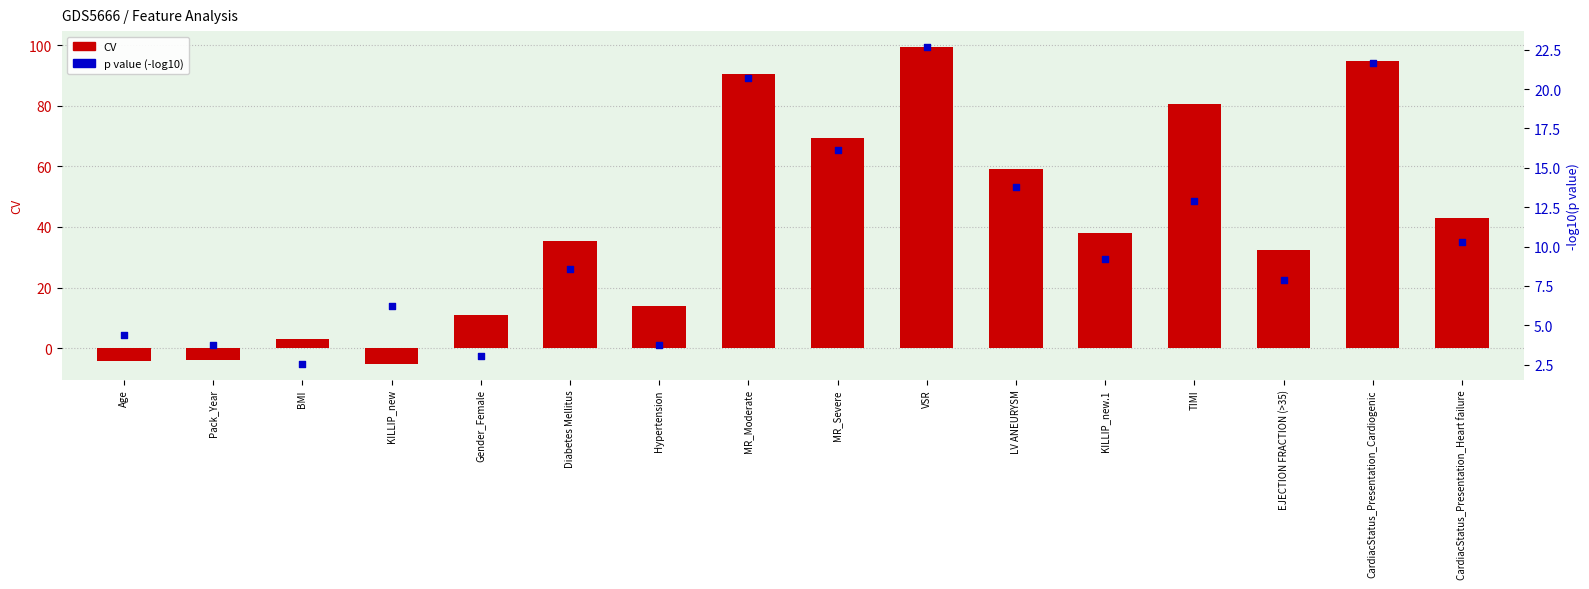

Which series contains the lowest Y value?

CV